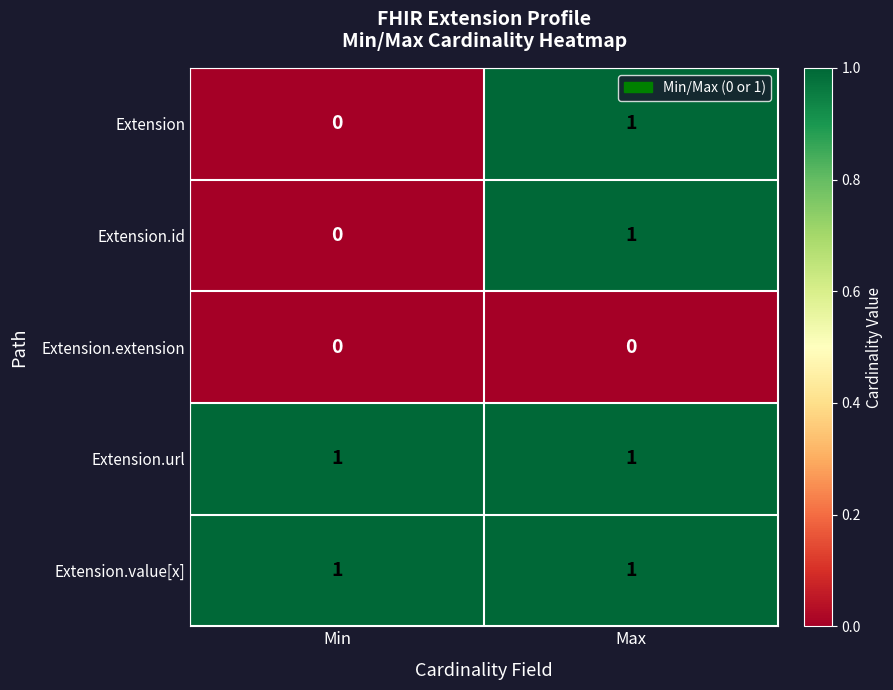

The Extension series shows 0 at Min. True or false?

True